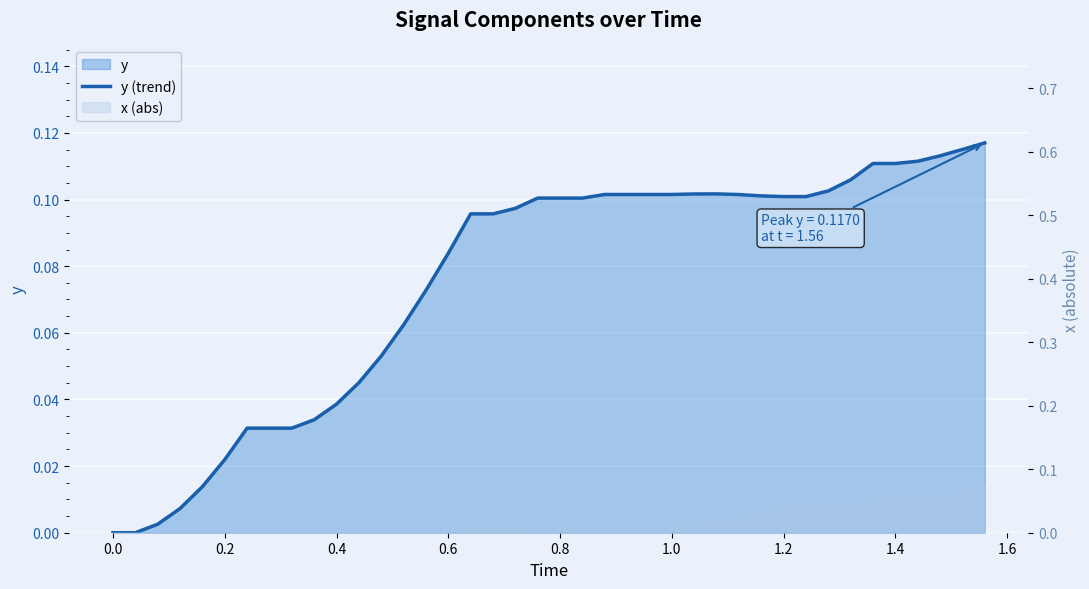

Read the value at 1.4.

0.1